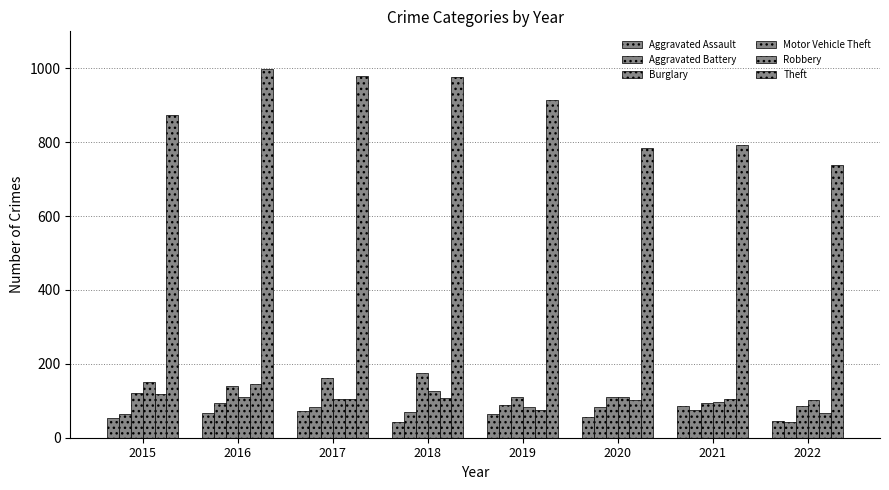

Are the bars horizontal?

No